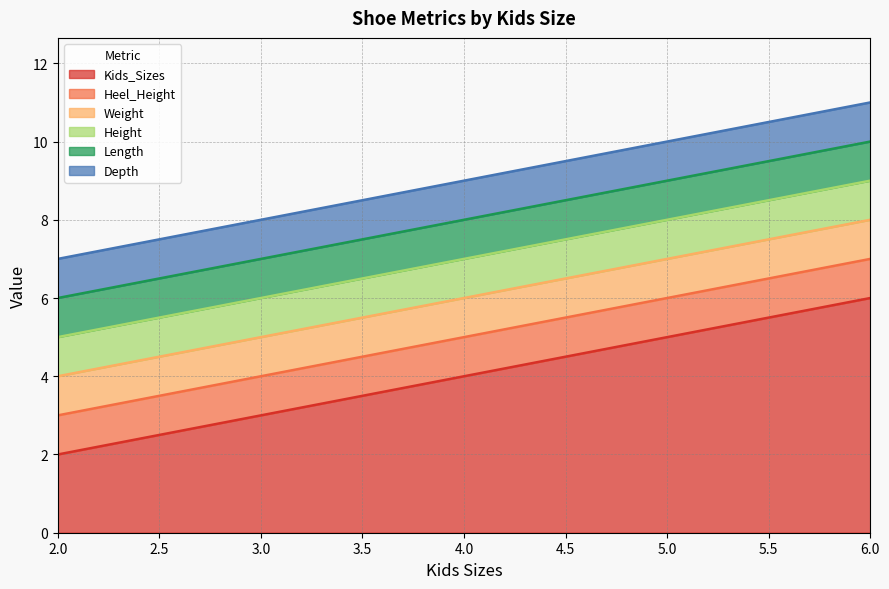

True or false: Height and Depth intersect in this chart.

False